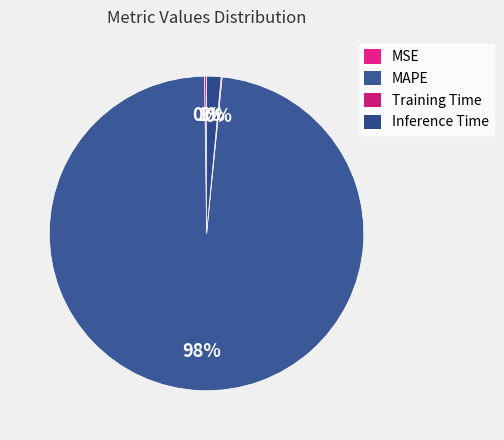

Is there a majority slice in this chart?

Yes